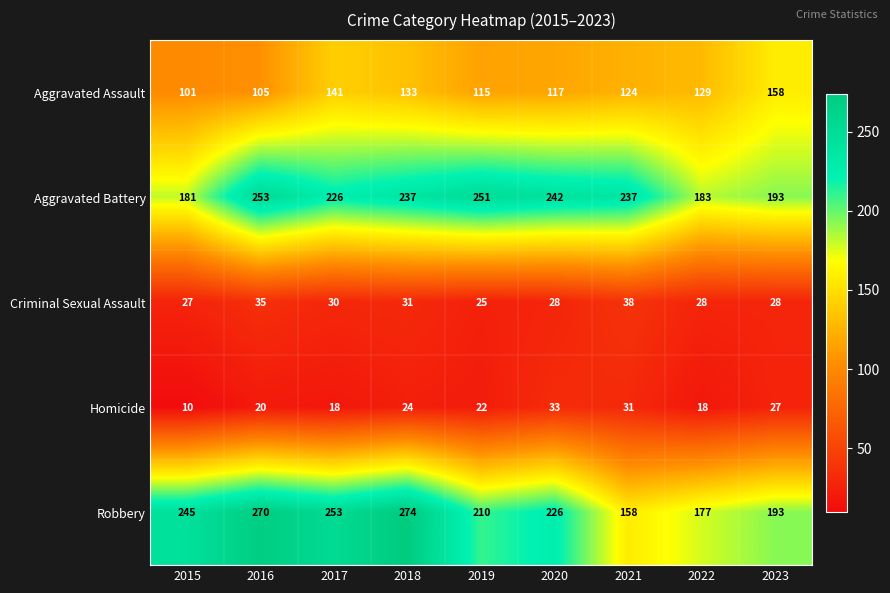

Is the value of Aggravated Assault at 2017 greater than the value of Robbery at 2020?

No